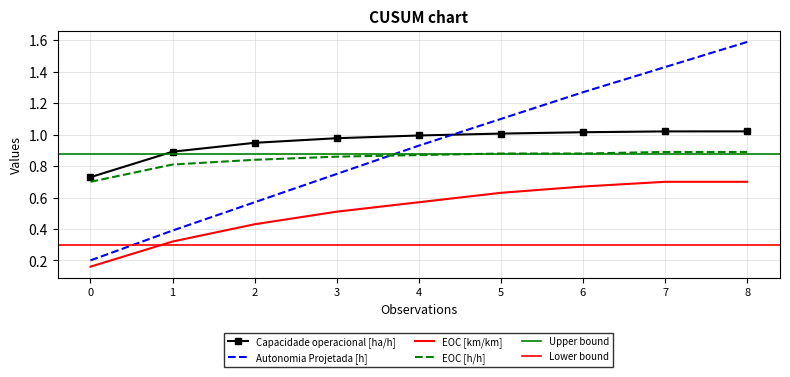

Between 4 and 6, which is larger?

6